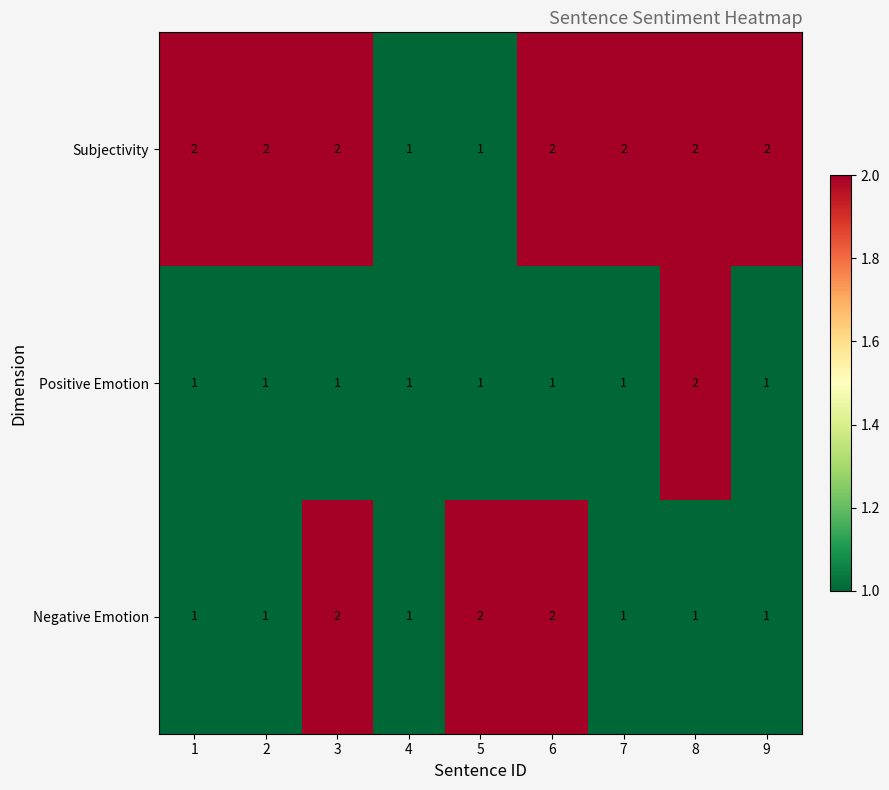

Which series has the largest total across all categories?

Subjectivity